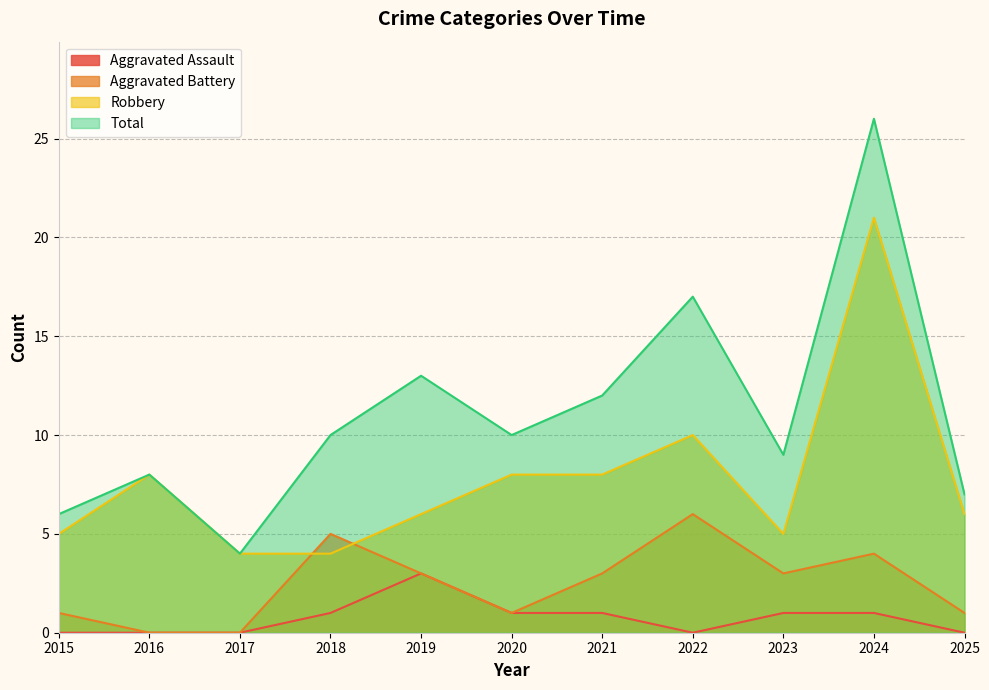

How many lines are shown in the chart?

4